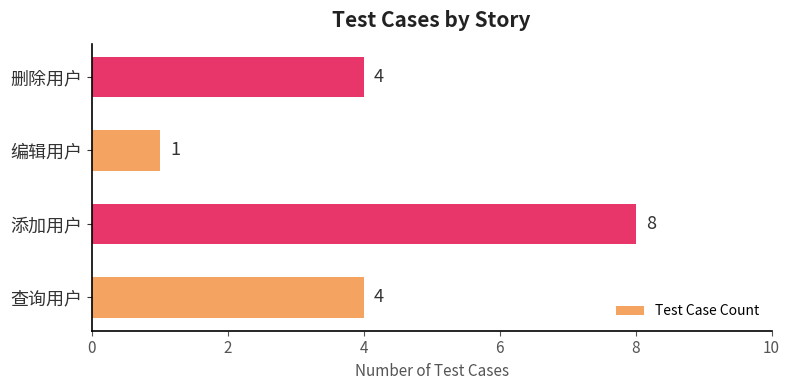

Reading bottom to top, extract all data points from this chart.

4	8	1	4